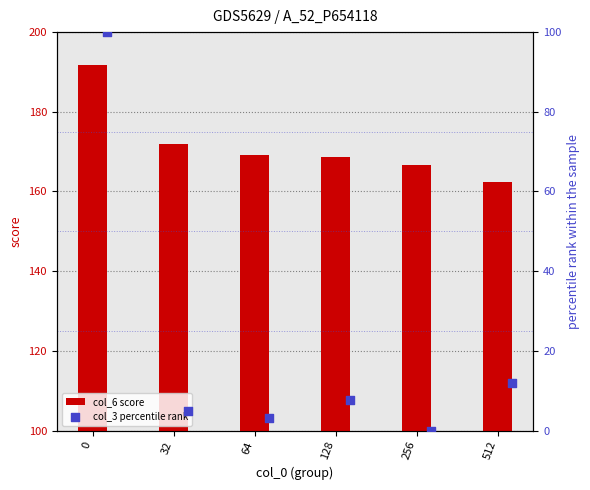

Which series reaches the maximum Y coordinate?

col_6 score